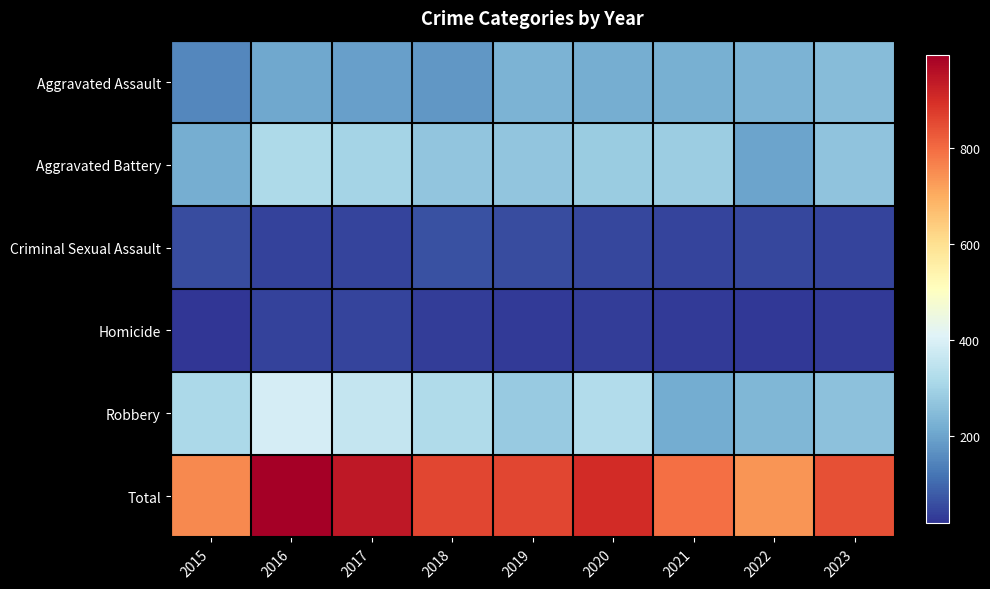

Reading left to right, extract all data points from this chart.

Aggravated Assault: 2015=150	2016=206	2017=193	2018=177	2019=228	2020=217	2021=223	2022=229	2023=248
Aggravated Battery: 2015=219	2016=319	2017=303	2018=269	2019=269	2020=283	2021=286	2022=199	2023=264
Criminal Sexual Assault: 2015=55	2016=39	2017=43	2018=62	2019=55	2020=47	2021=41	2022=45	2023=44
Homicide: 2015=18	2016=39	2017=43	2018=32	2019=26	2020=33	2021=29	2022=23	2023=26
Robbery: 2015=314	2016=391	2017=359	2018=320	2019=281	2020=325	2021=215	2022=239	2023=261
Total: 2015=756	2016=994	2017=941	2018=860	2019=859	2020=905	2021=794	2022=735	2023=843